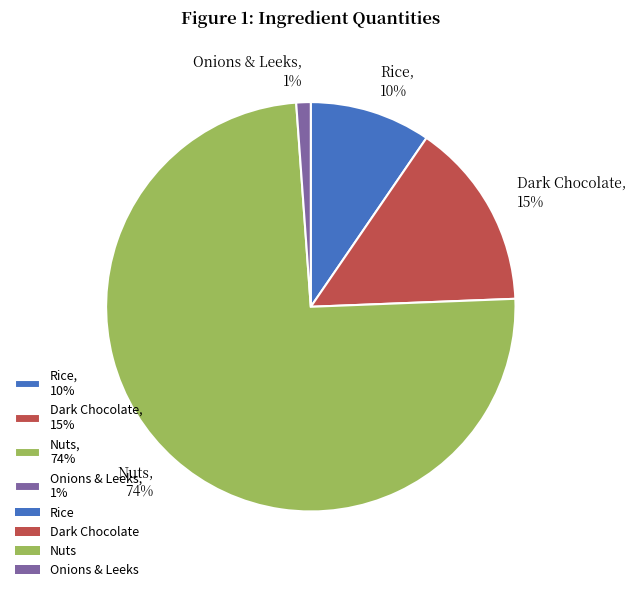

Which category has the biggest portion of the pie?

Nuts